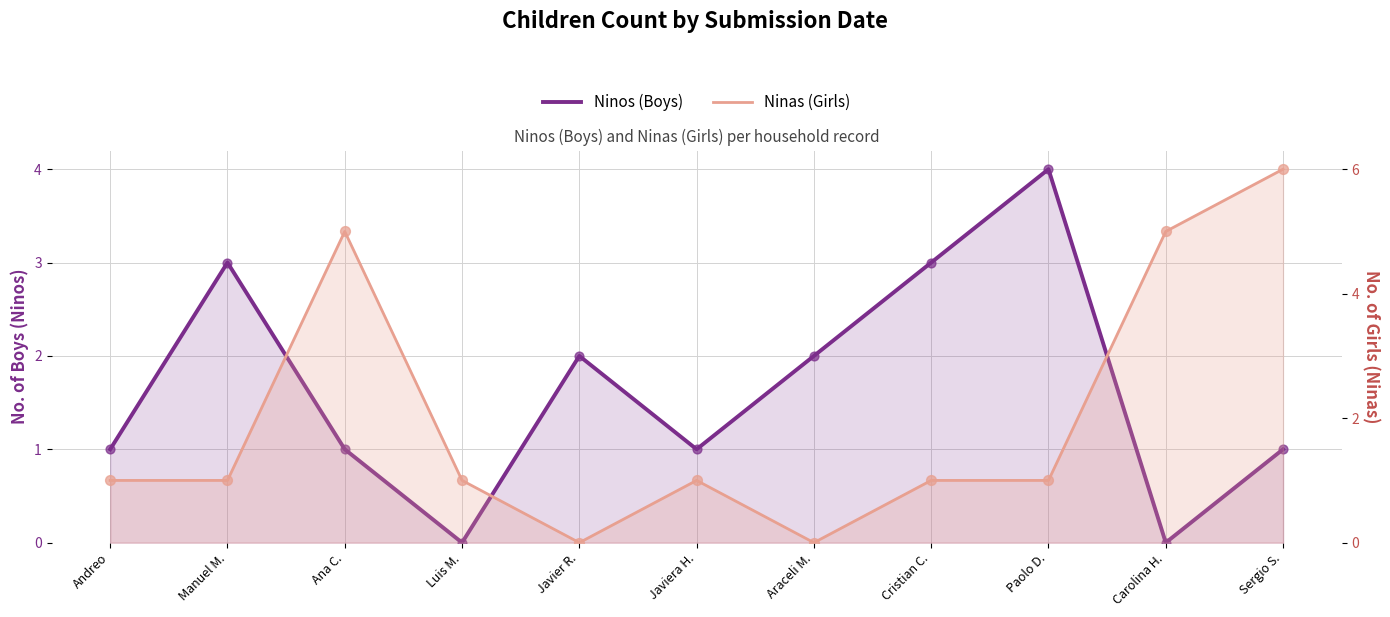

Which series has the largest total across all categories?

Ninas (Girls)